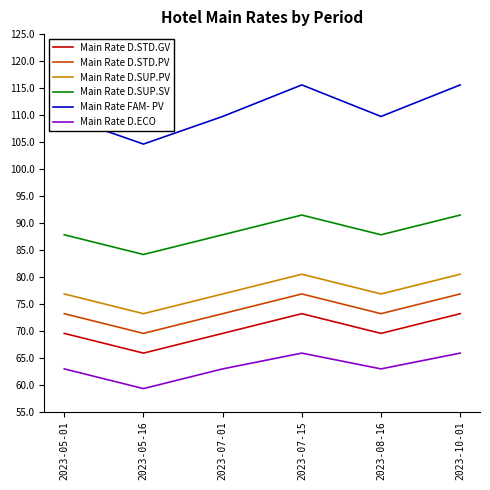

At which category does Main Rate D.SUP.PV reach its first local peak?

2023-07-15